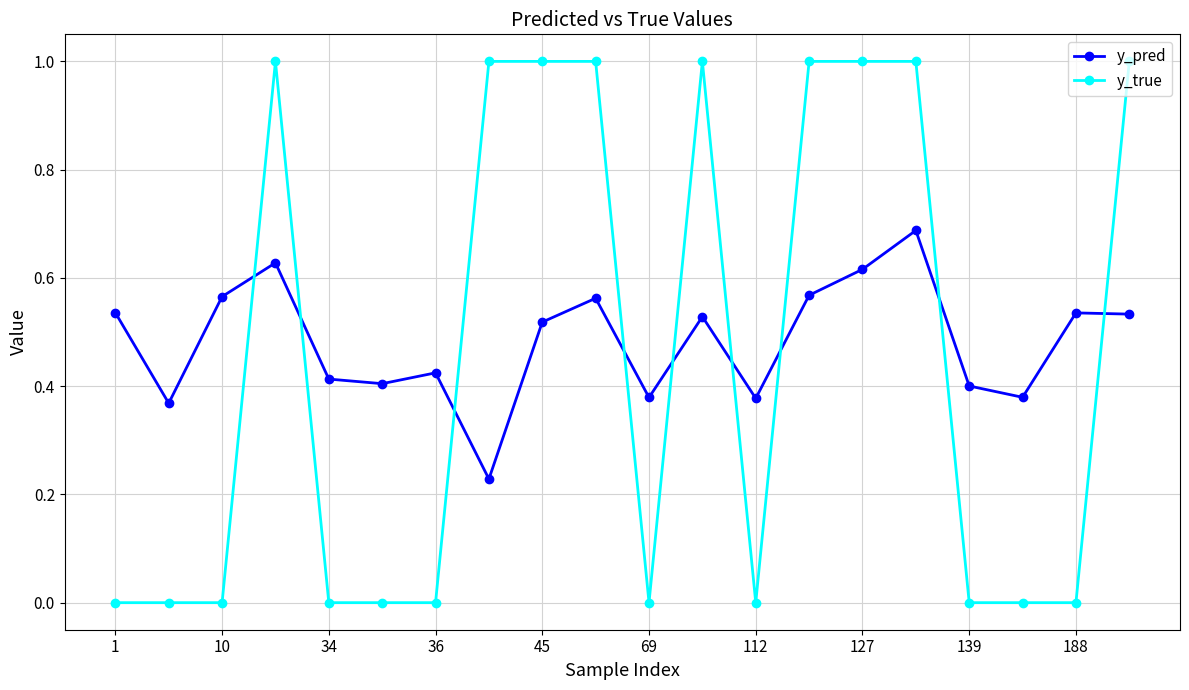

What is the maximum value shown in the chart?

1.0